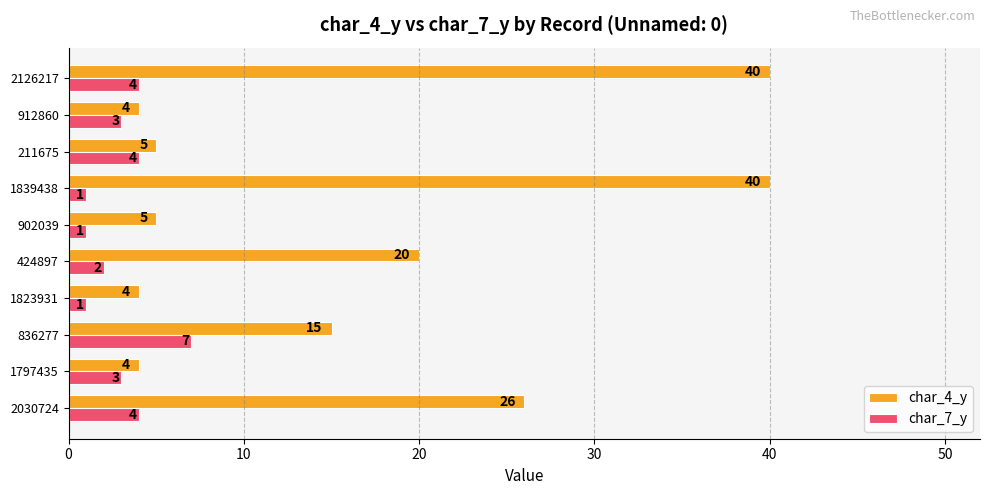

What is the highest value of the char_4_y series?

40